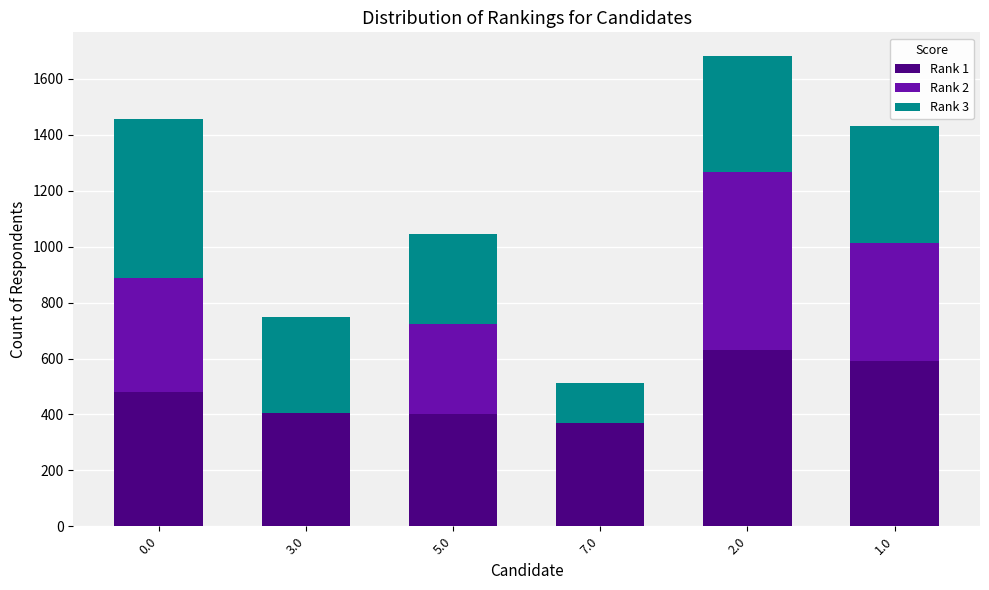

How many data points does each series have?

6